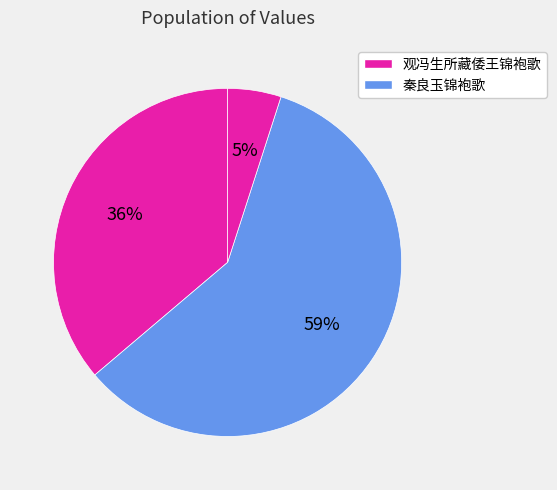

To the nearest percent, what is the average slice percentage?

33%